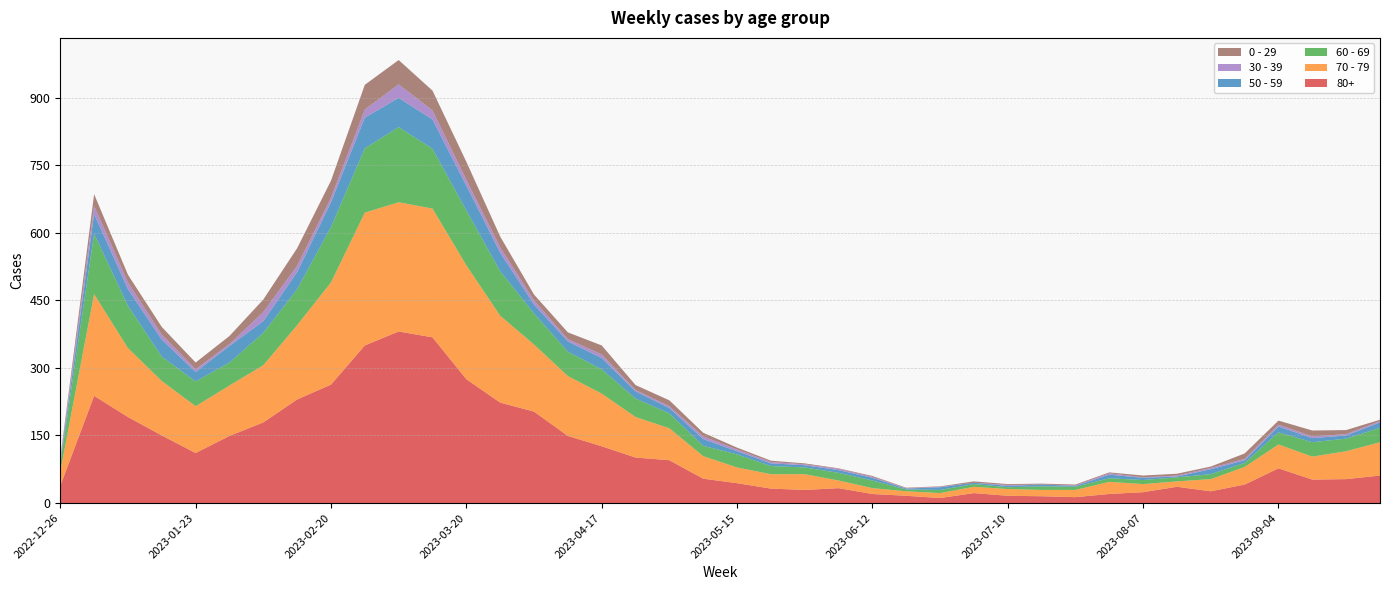

Reading left to right, extract all data points from this chart.

70 - 79: 32	226	153	121	104	112	127	165	227	295	287	286	253	193	149	133	117	90	71	50	35	32	35	17	13	10	11	14	15	14	16	27	18	12	27	39	53	51	62	74
80+: 38	238	191	150	111	149	179	230	263	350	381	368	275	223	203	149	126	101	95	54	44	32	29	33	20	16	11	22	16	15	13	20	24	36	26	41	77	52	53	61
60 - 69: 16	134	94	54	55	51	72	80	123	143	167	133	122	99	69	54	54	41	33	23	29	18	15	17	17	4	7	6	4	8	7	8	9	9	11	9	27	32	28	32
50 - 59: 5	44	37	38	21	37	26	38	55	68	65	65	55	41	20	23	25	16	12	15	7	6	5	6	6	2	6	3	3	4	2	8	5	2	11	6	13	9	7	12
30 - 39: 5	18	15	11	6	4	20	14	10	18	30	20	13	12	9	5	8	3	4	6	4	3	2	3	2	1	1	0	2	0	1	3	1	2	3	3	4	4	3	3
0 - 29: 4	26	17	17	15	18	28	39	38	55	54	44	40	24	13	15	20	11	13	8	4	3	2	1	2	1	1	3	2	2	2	2	4	4	3	12	9	13	9	3